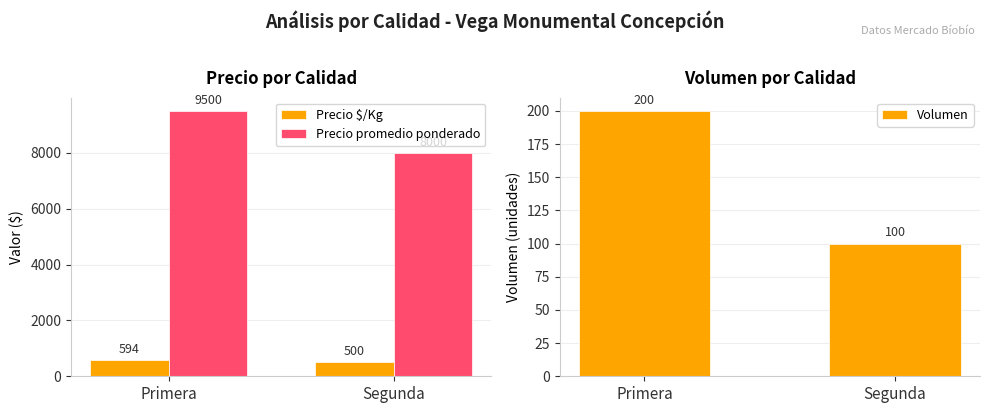

The value of Volumen at Segunda is 65. True or false?

False